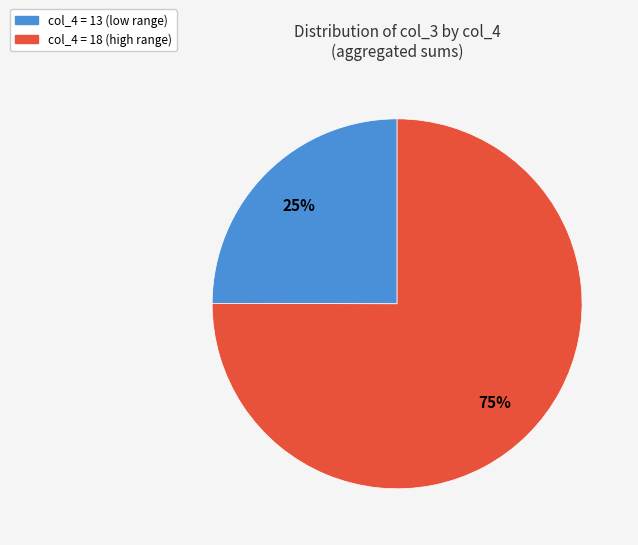

To the nearest percent, what is the difference between the largest and smallest slice percentages?

50%